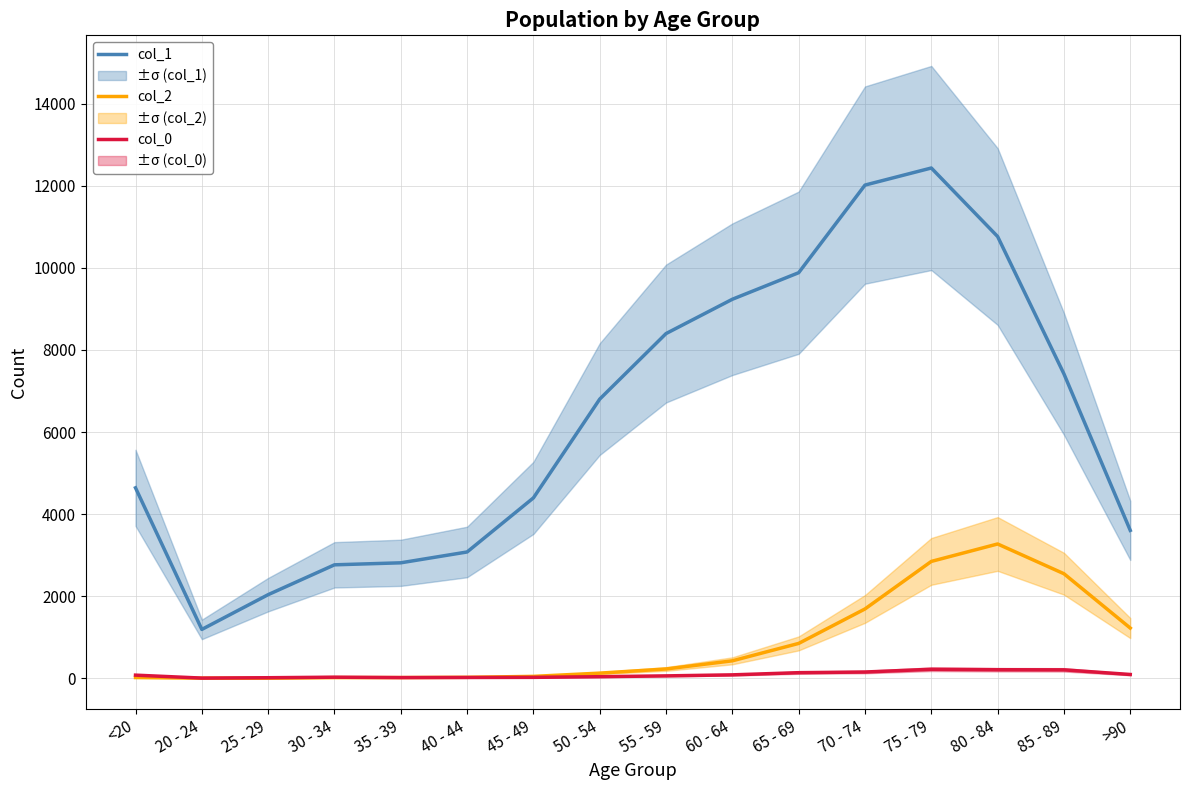

What is the label of the 13th point from the right?

30 - 34